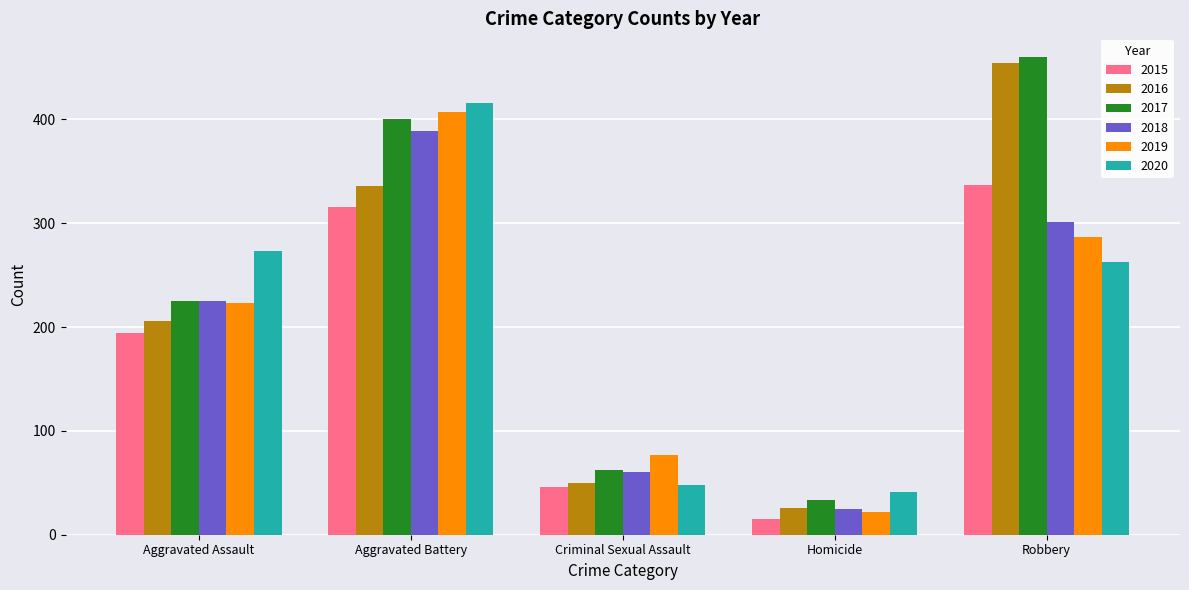

How many categories are shown in the chart?

5